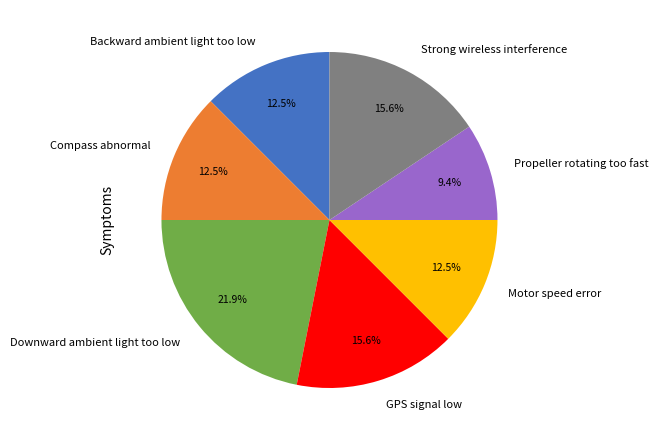

True or false: Propeller rotating too fast accounts for 9% of the total.

True